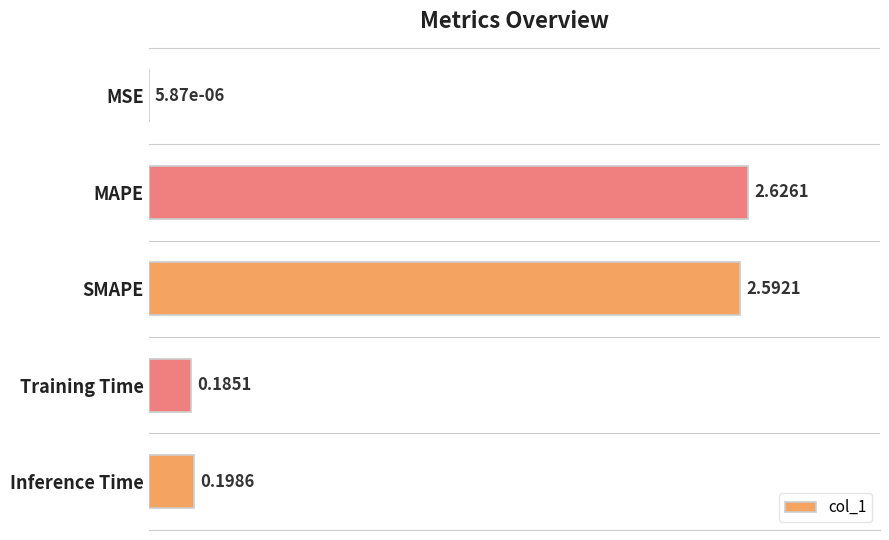

Which category has the highest value across all series?

MAPE